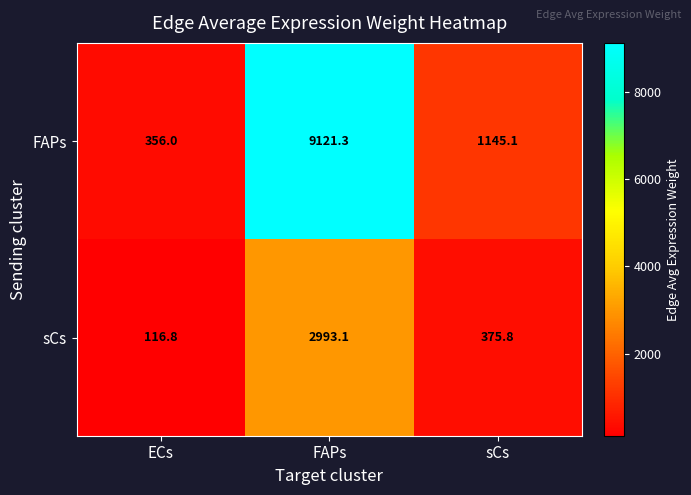

At which label does sCs first exceed 375?

FAPs